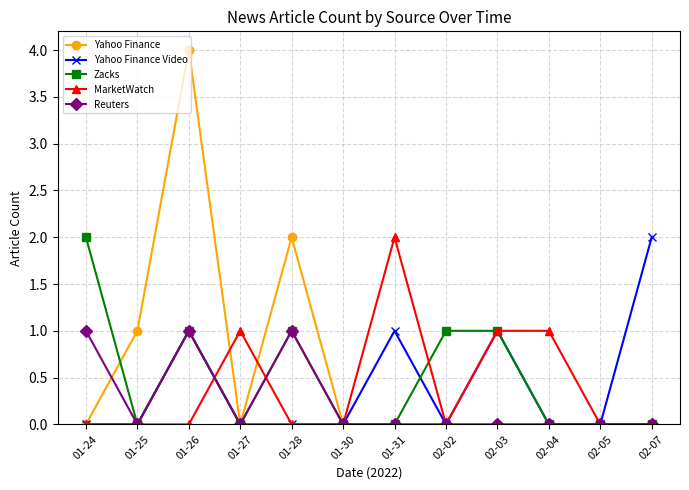

Which series has the largest range (max minus min)?

Yahoo Finance